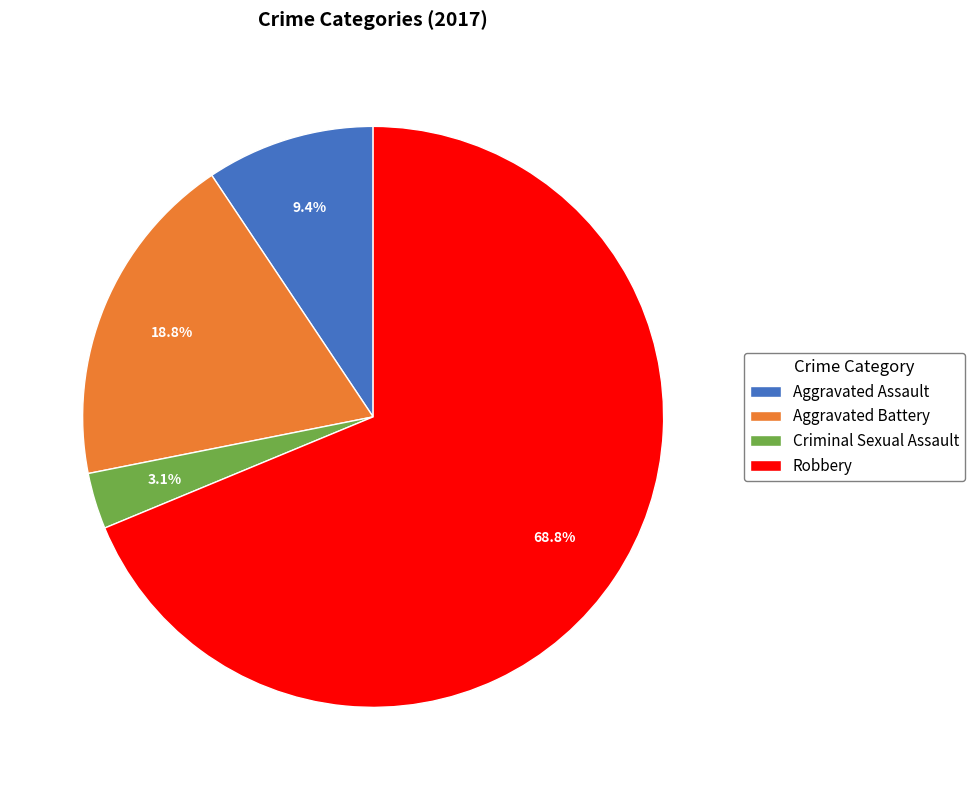

Rank the categories by value from lowest to highest.

Criminal Sexual Assault, Aggravated Assault, Aggravated Battery, Robbery